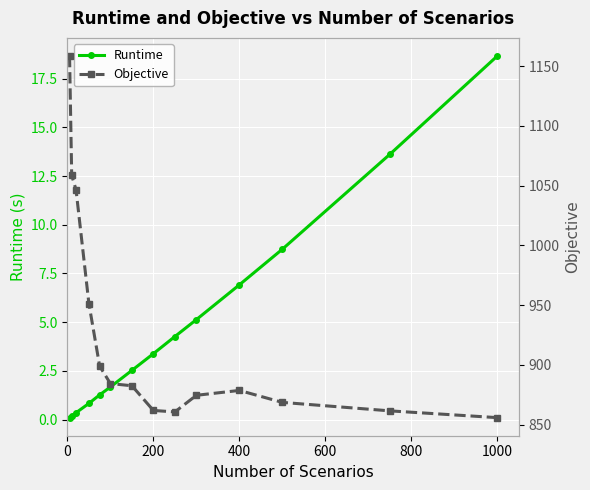

True or false: Objective and Runtime cross at least once.

False